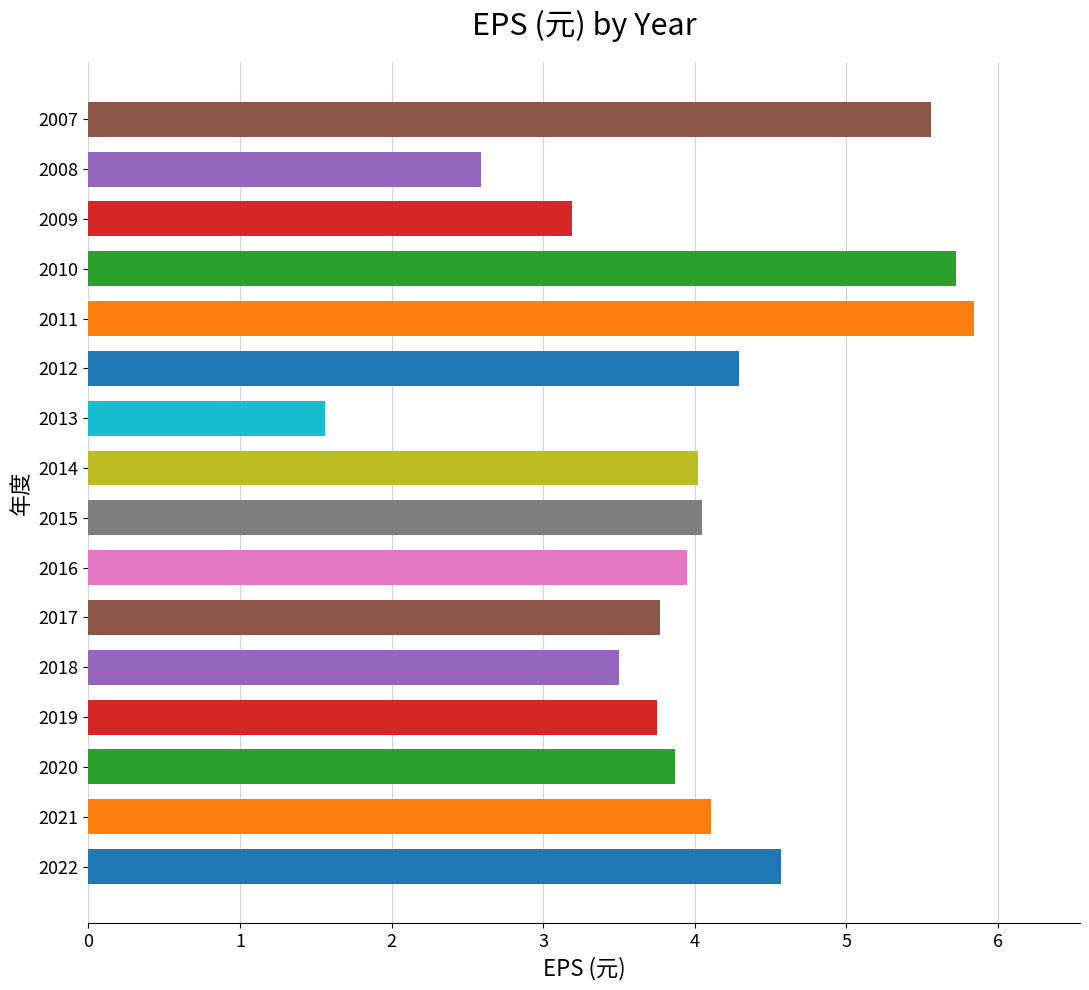

What is the change in value from 2015 to 2011?

+1.8